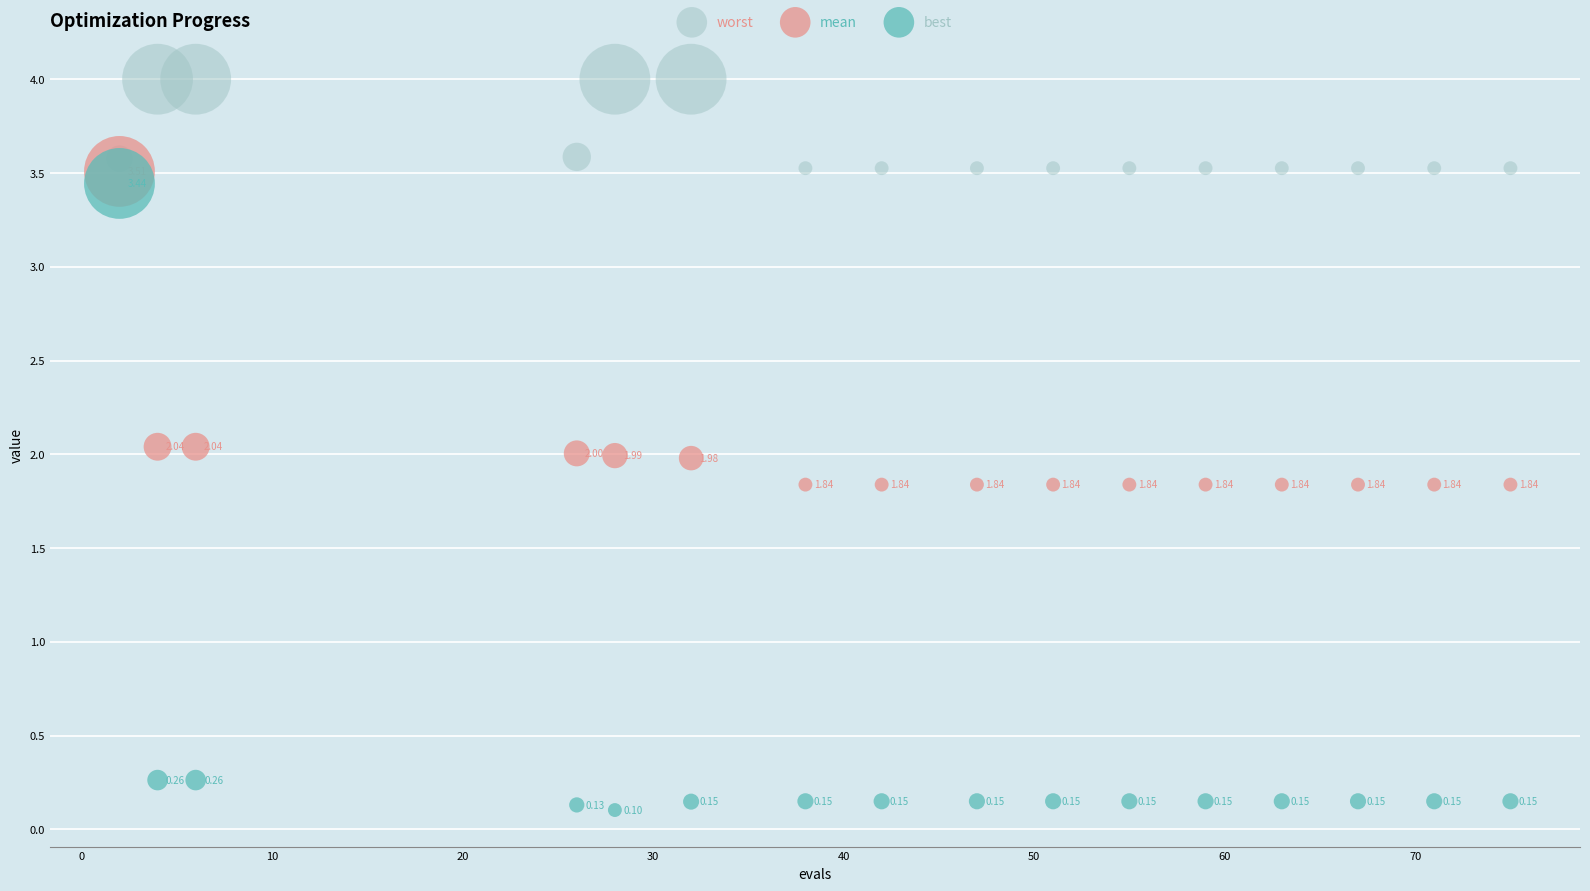

Across all data points, what is the range of Y values (max minus min)?

3.9